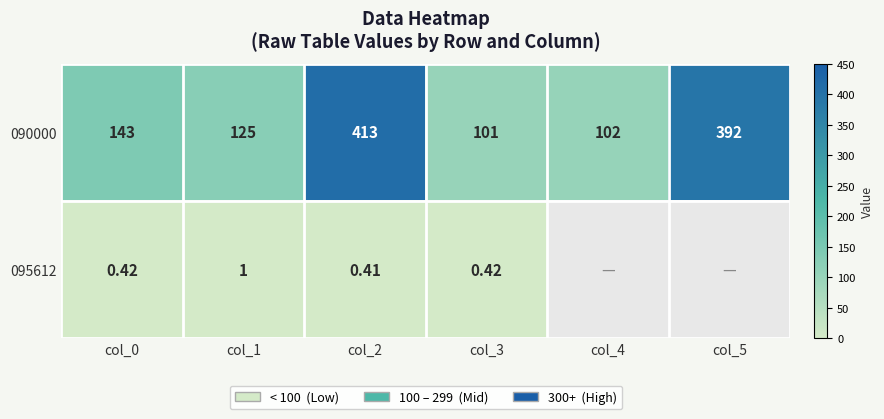

At which category is the sum across all series the highest?

col_2